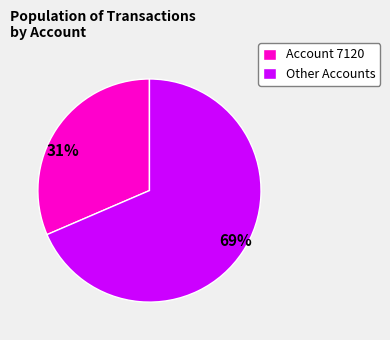

Is there a majority slice in this chart?

Yes